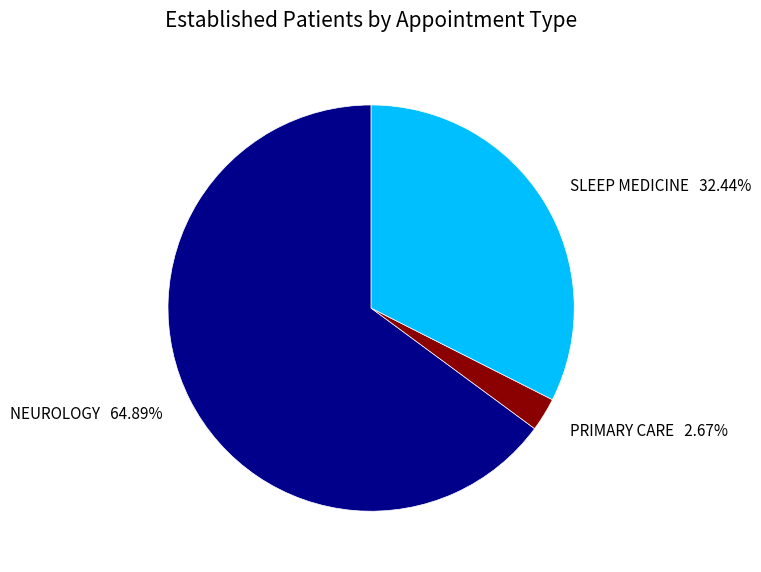

Do NEUROLOGY and SLEEP MEDICINE together represent more than half of the pie?

Yes